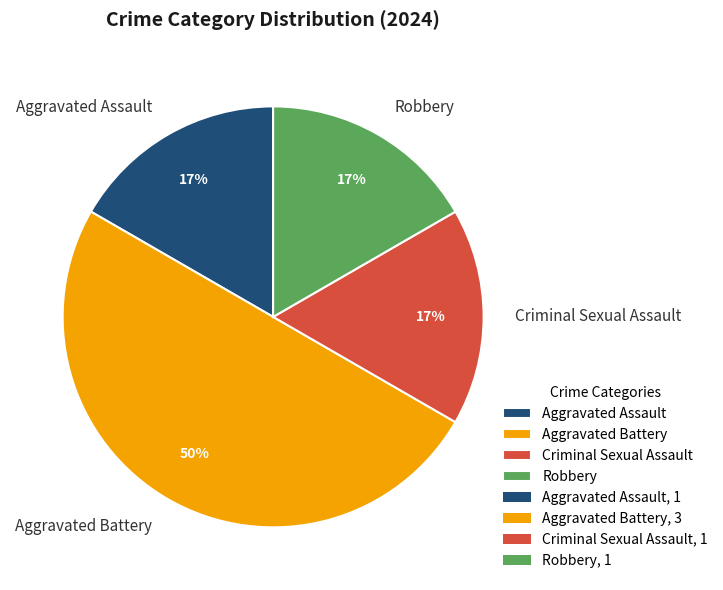

What is the ratio of the value at Aggravated Assault to the value at Aggravated Battery?

0.3